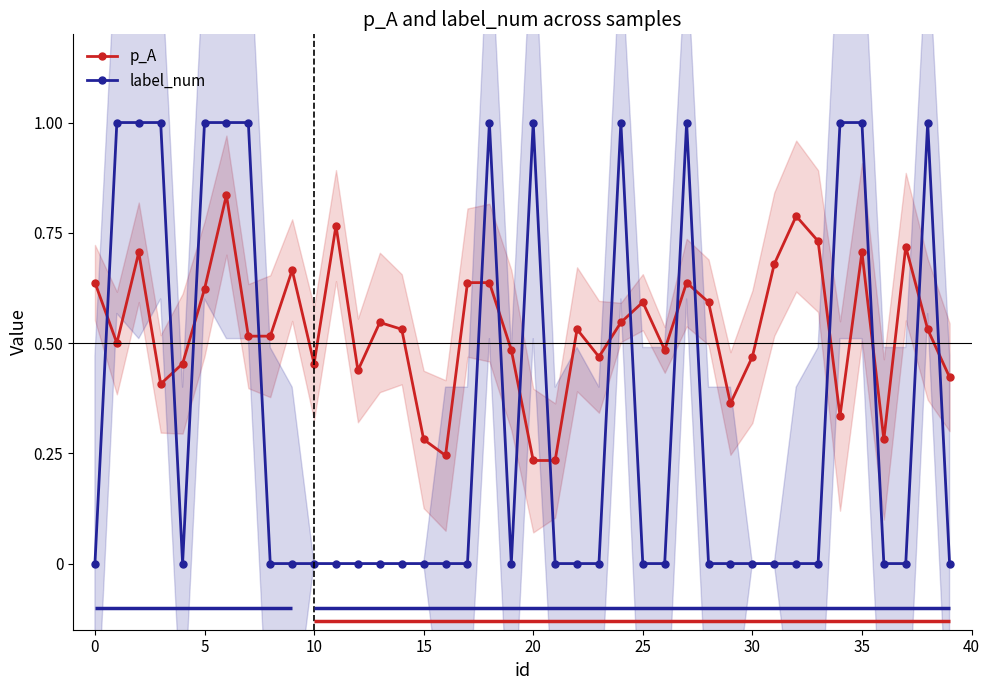

True or false: p_A has more than 2 interior local peaks.

True